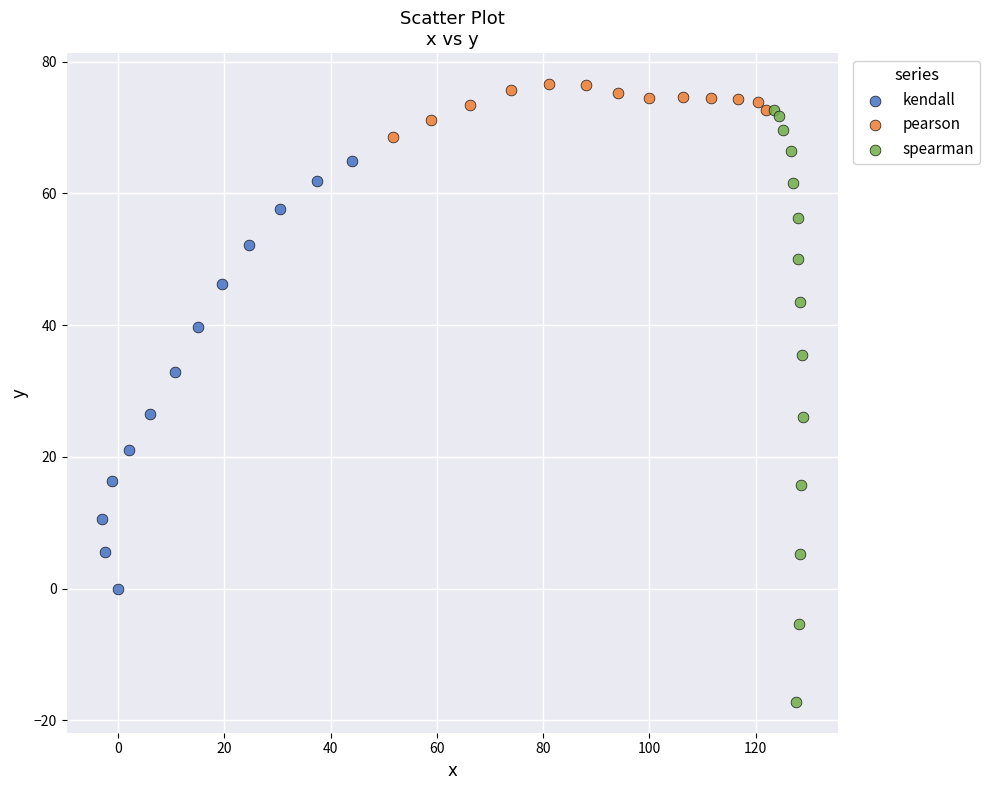

Which series reaches the minimum Y coordinate?

spearman